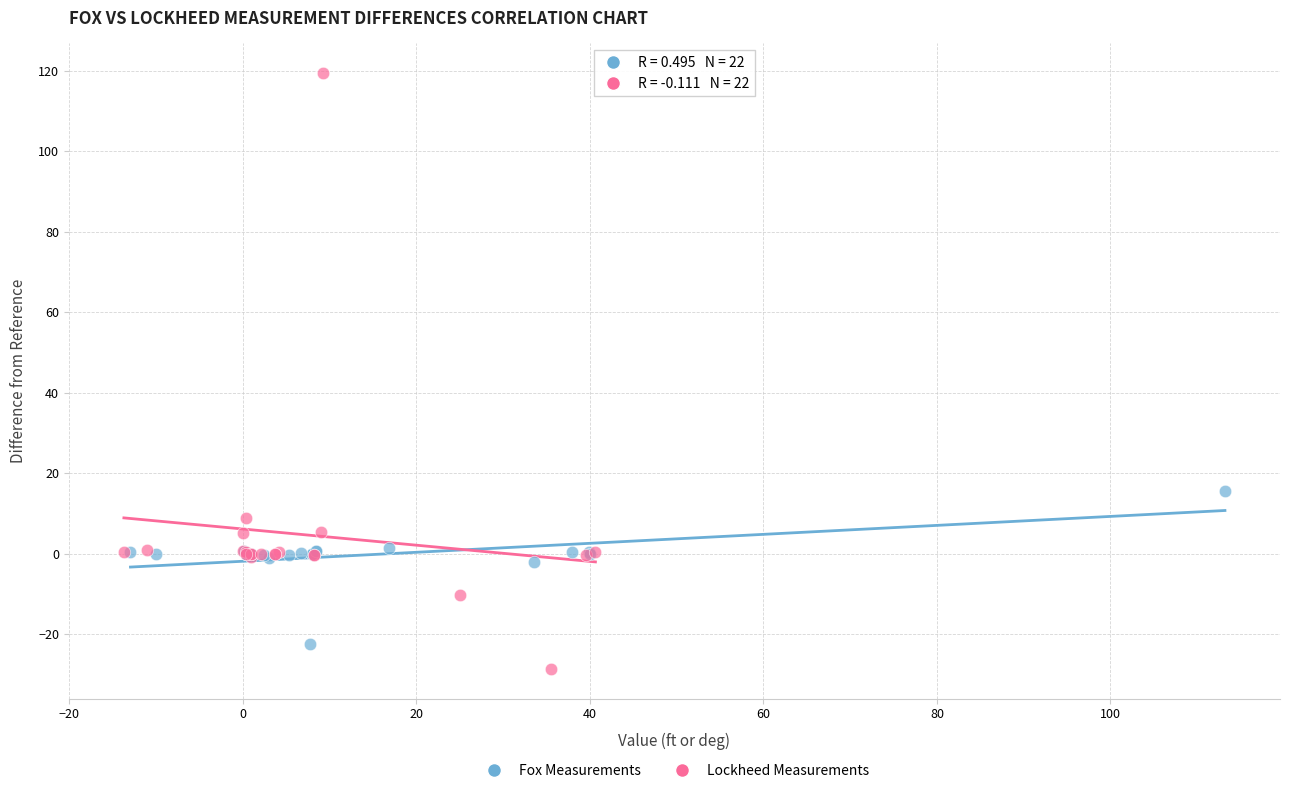

Which series reaches the maximum Y coordinate?

Lockheed Measurements